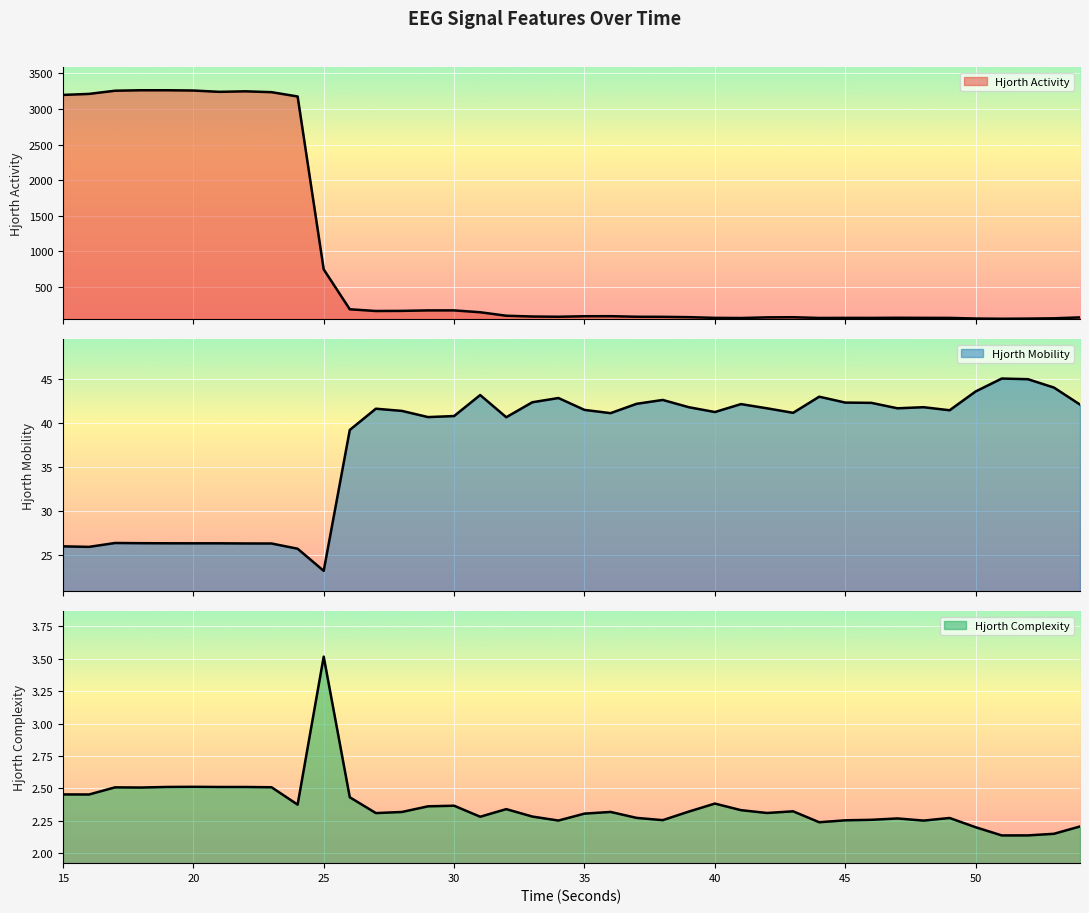

Which series has the largest total across all categories?

hjorthActivity_EEG